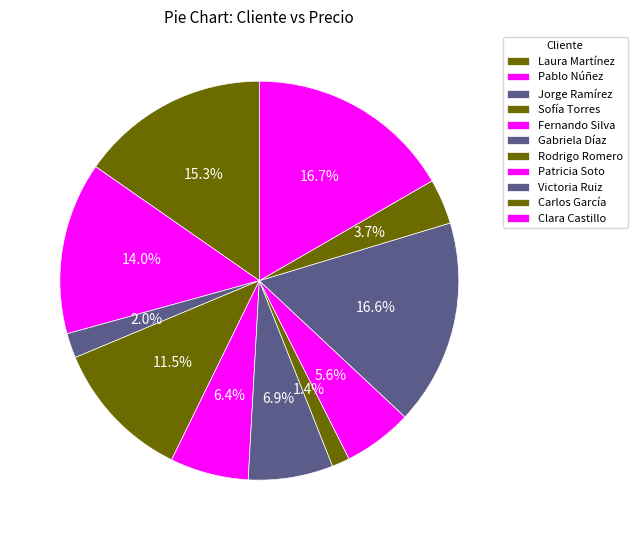

Rank the categories by value from highest to lowest.

Clara Castillo, Victoria Ruiz, Laura Martínez, Pablo Núñez, Sofía Torres, Gabriela Díaz, Fernando Silva, Patricia Soto, Carlos García, Jorge Ramírez, Rodrigo Romero